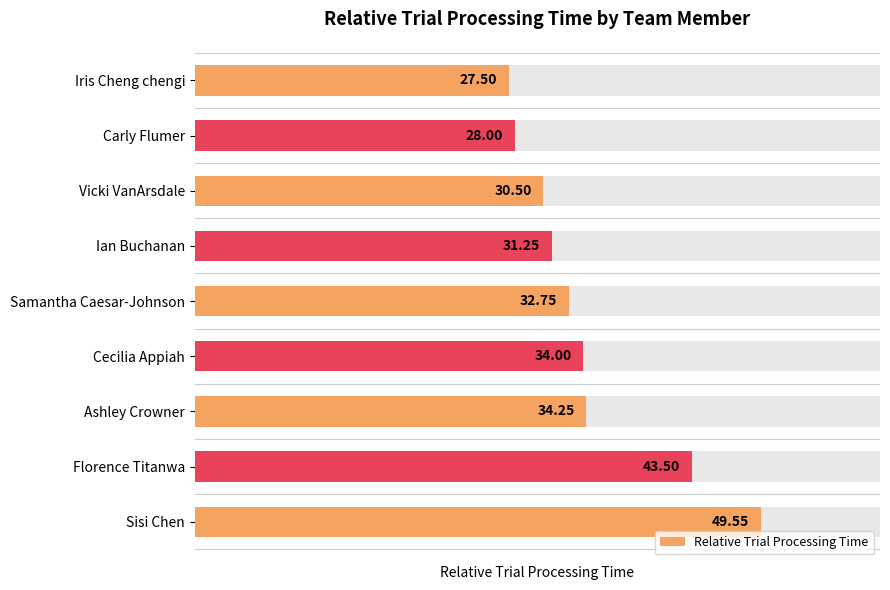

Where is the data nearest to the value 38?

6